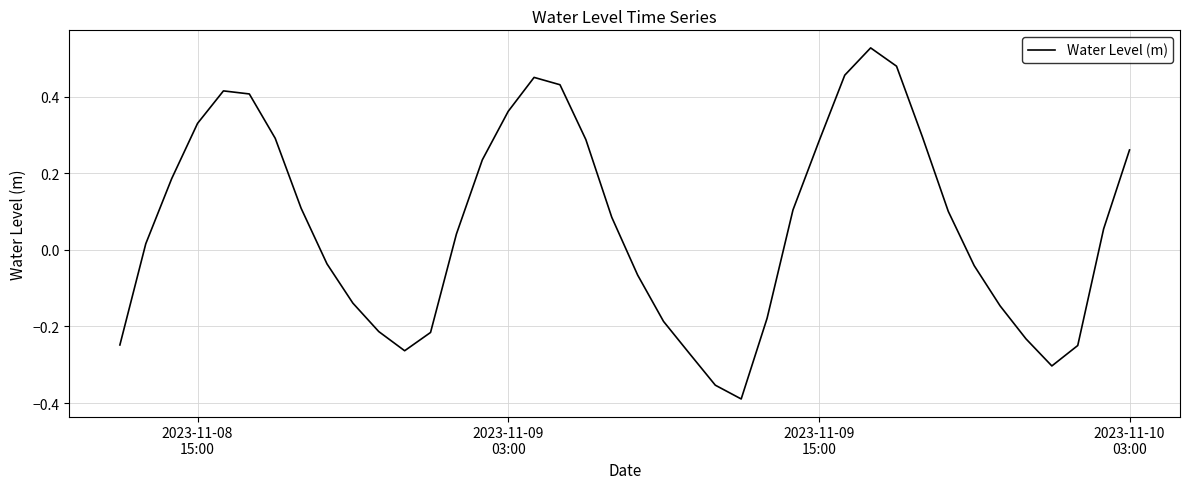

What is the sum of all values?

2.7